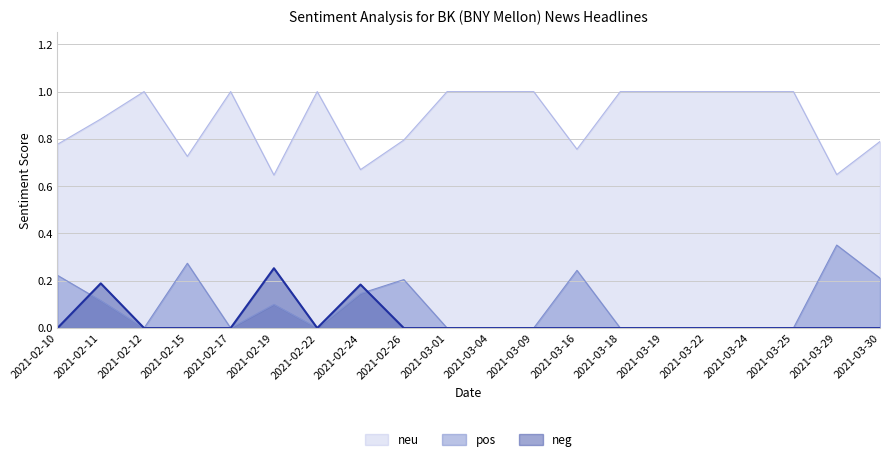

True or false: pos has more than 2 interior local peaks.

True